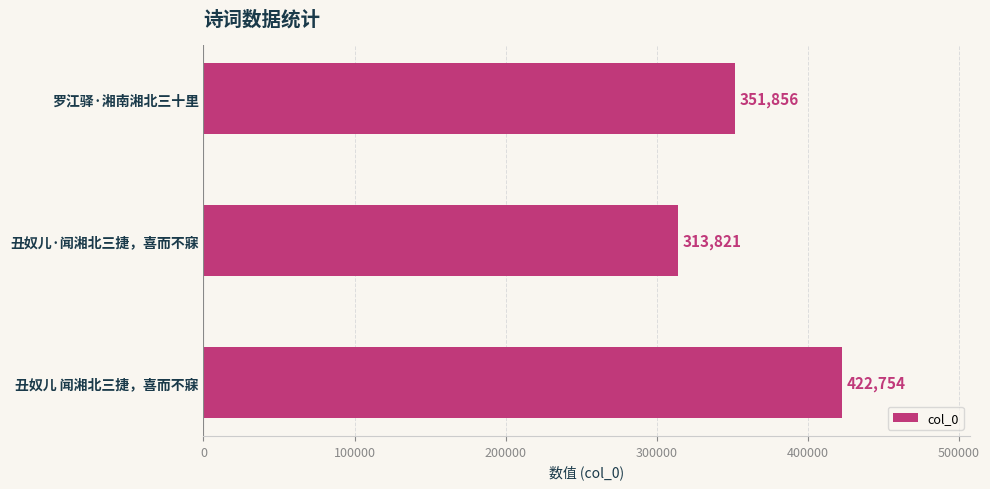

What is the average value?

362810